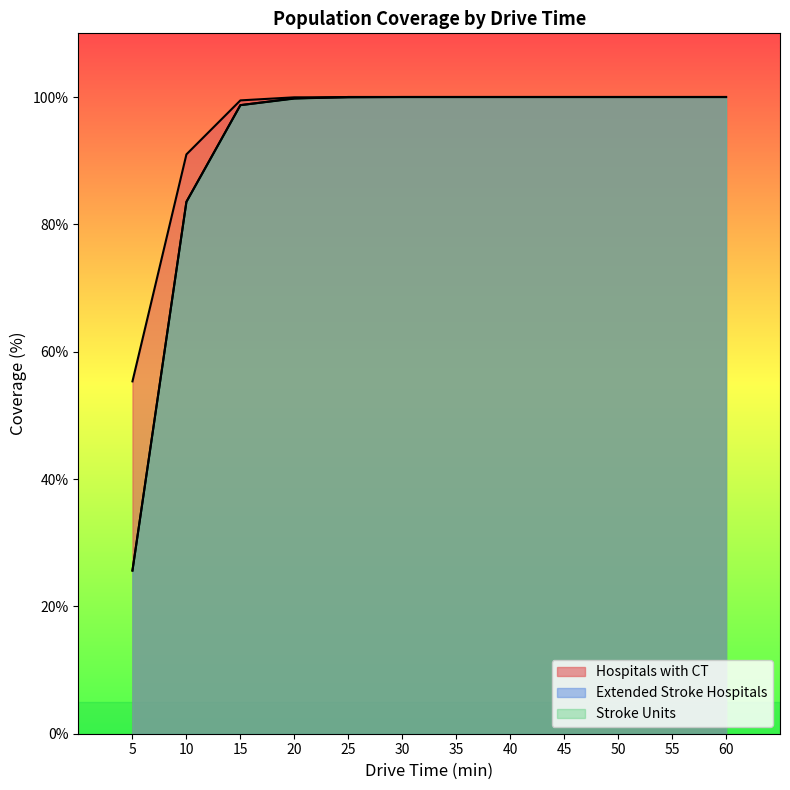

Is it true that Hospitals with CT equals 63.8 at 15?

False